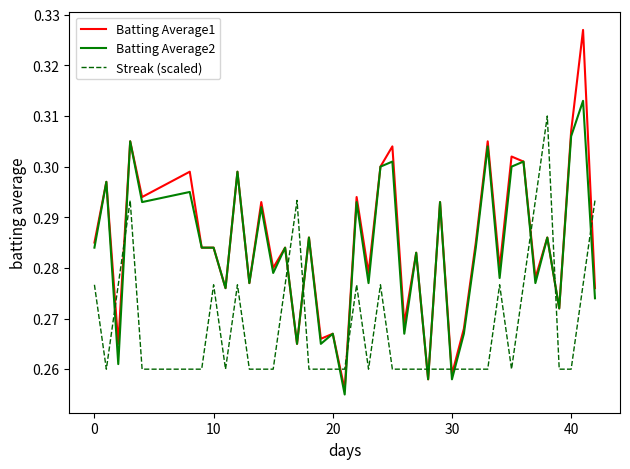

Which series has the largest range (max minus min)?

Batting Average1